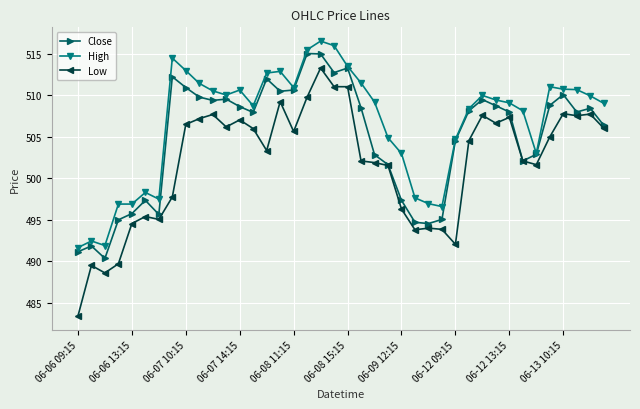

Which series has the widest spread of values?

Low